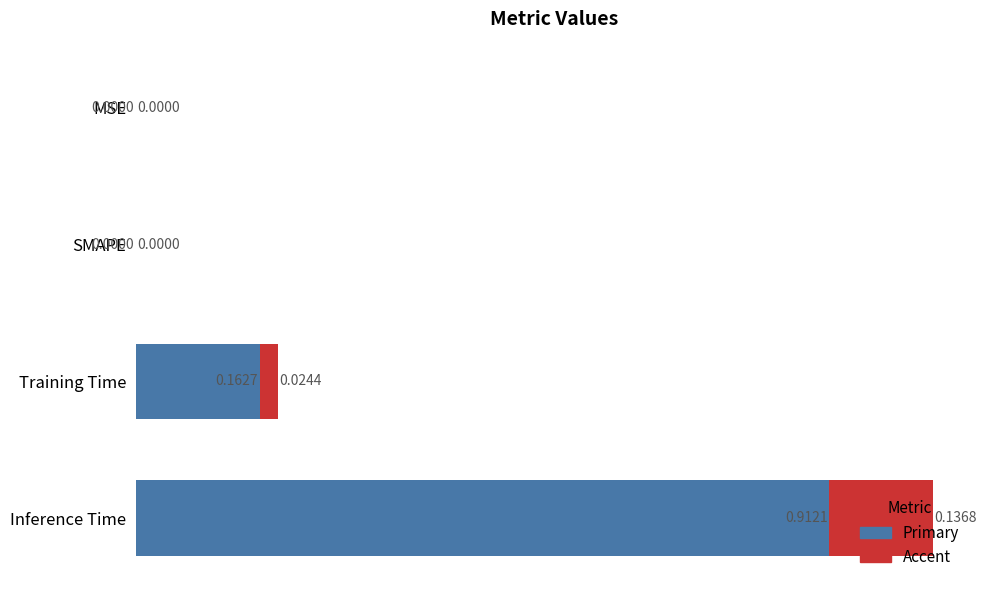

At which category is the sum across all series the highest?

Inference Time